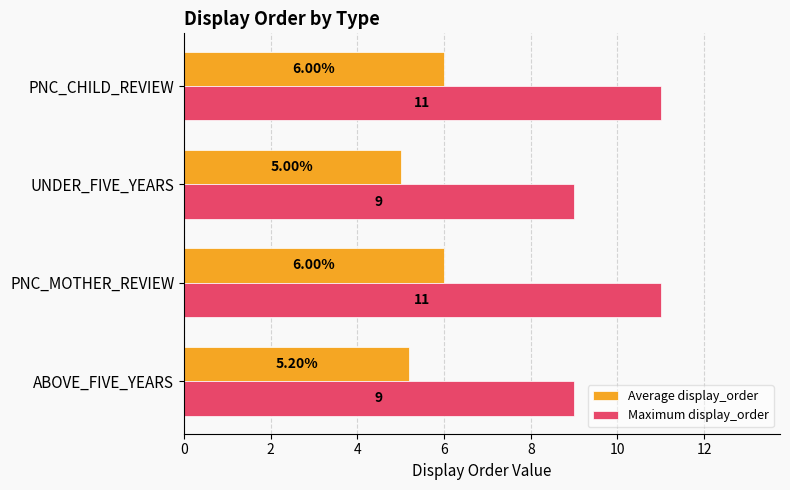

What is the lowest value of the Maximum display_order series?

9.0